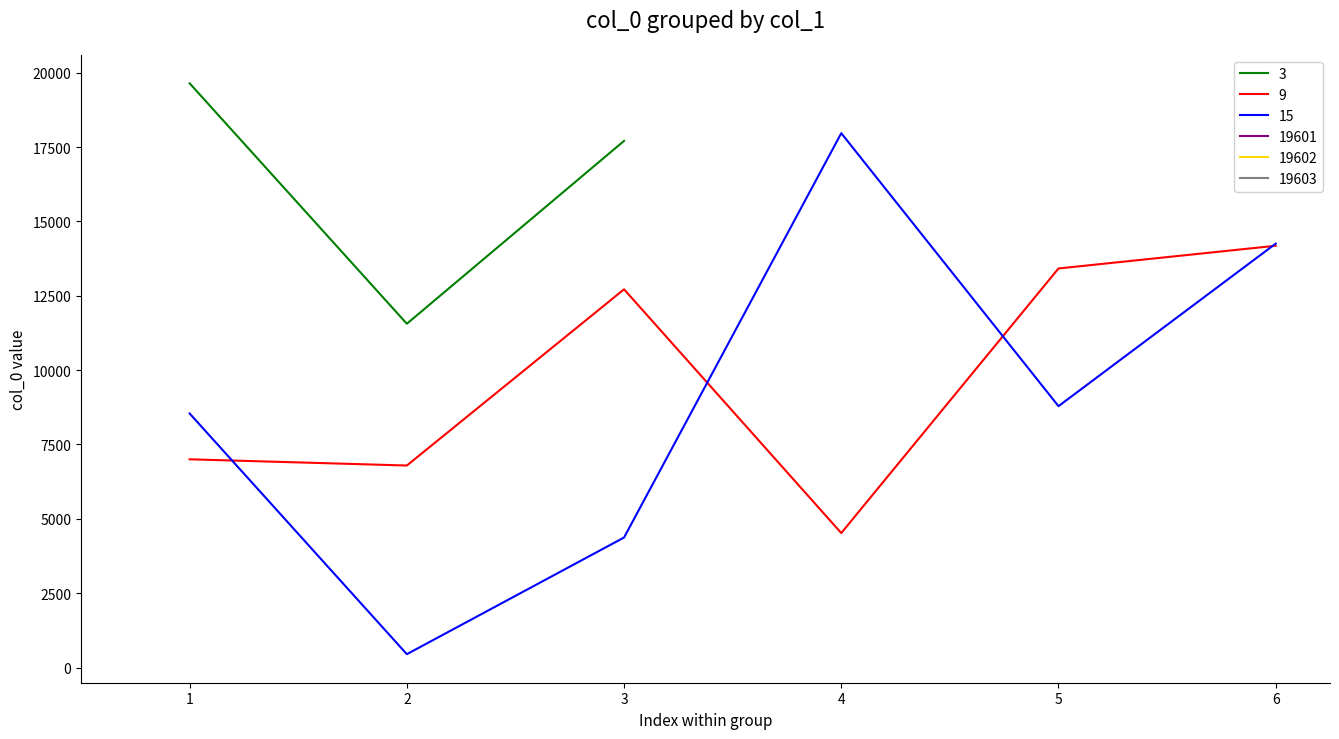

Is the value of 9 at 5 greater than the value of 15 at 1?

Yes